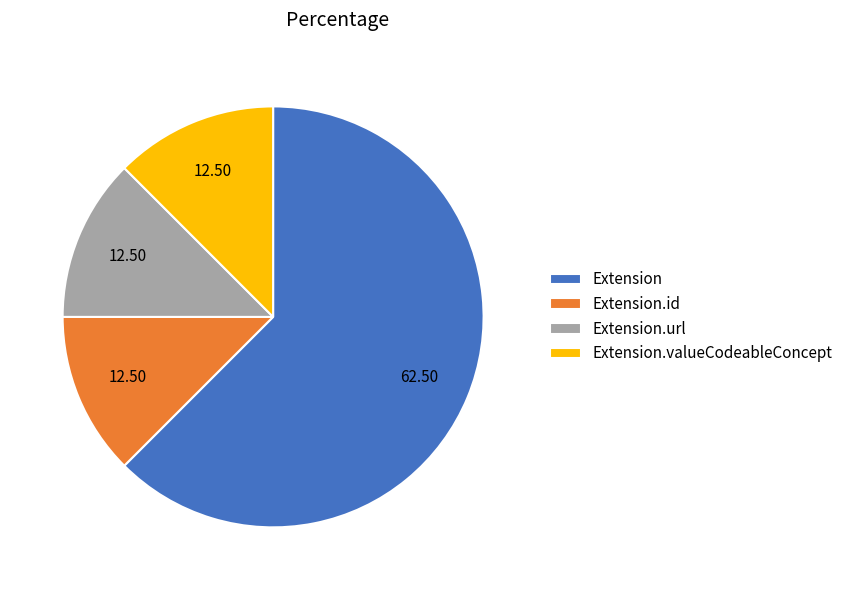

Approximately how many times larger is the value at Extension.url compared to Extension.valueCodeableConcept?

1.0